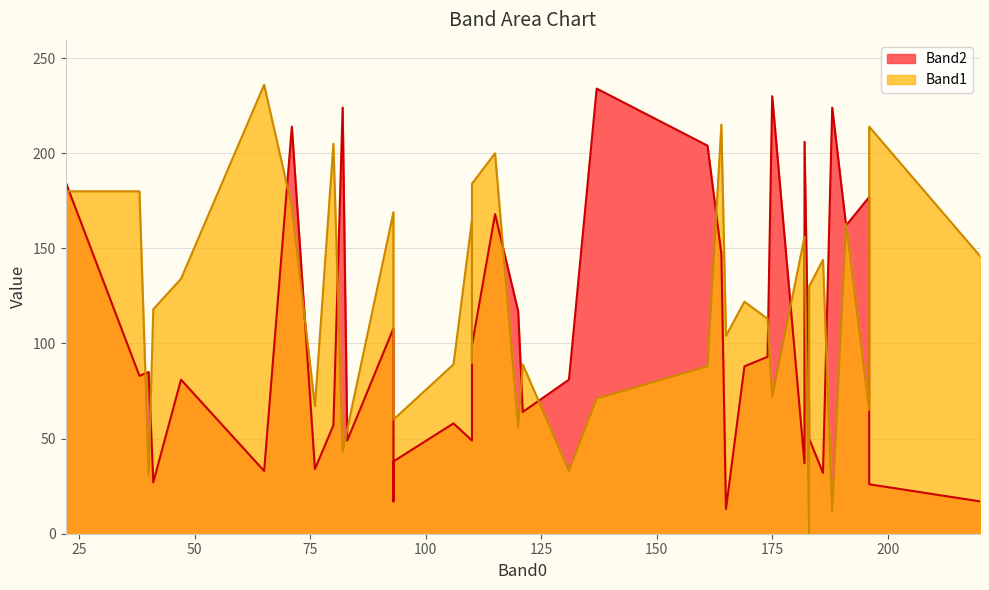

Rank the series by their maximum value, from lowest to highest.

Band2, Band1